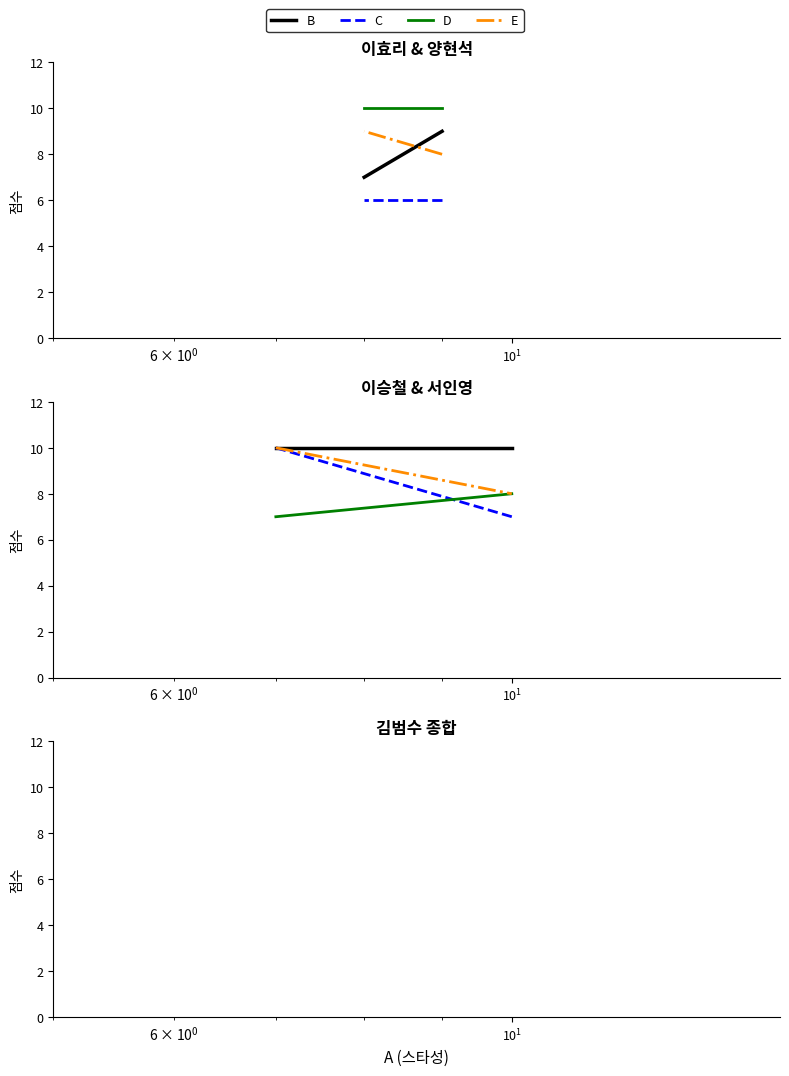

Is it true that B equals 18 at $\mathdefault{10^{-1}}$?

False